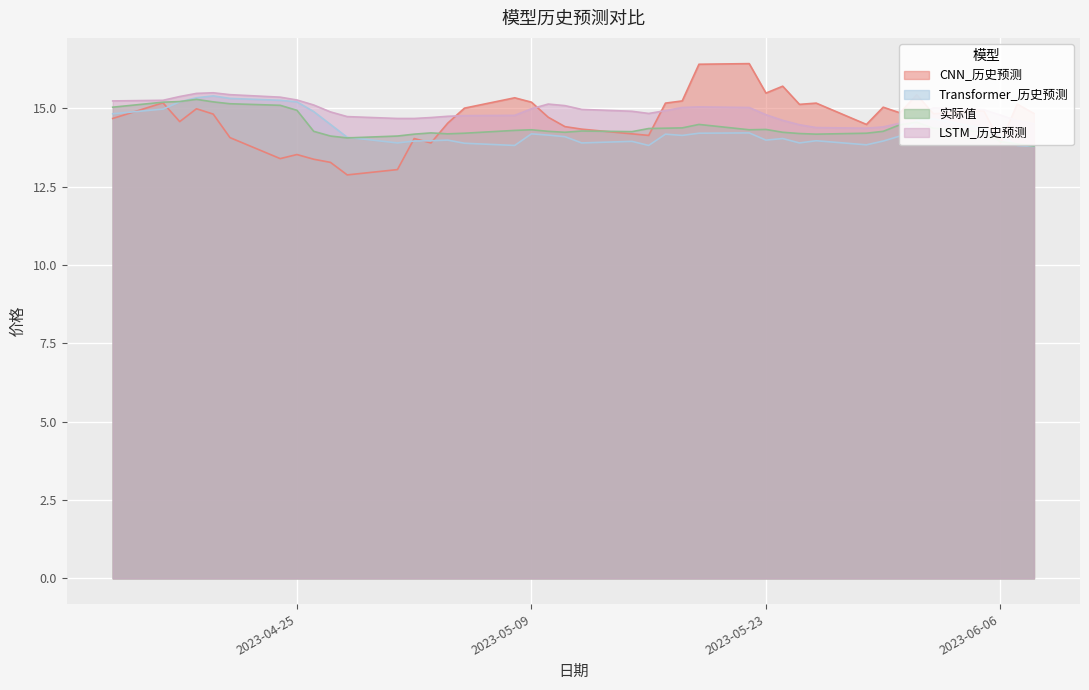

How many lines are shown in the chart?

4